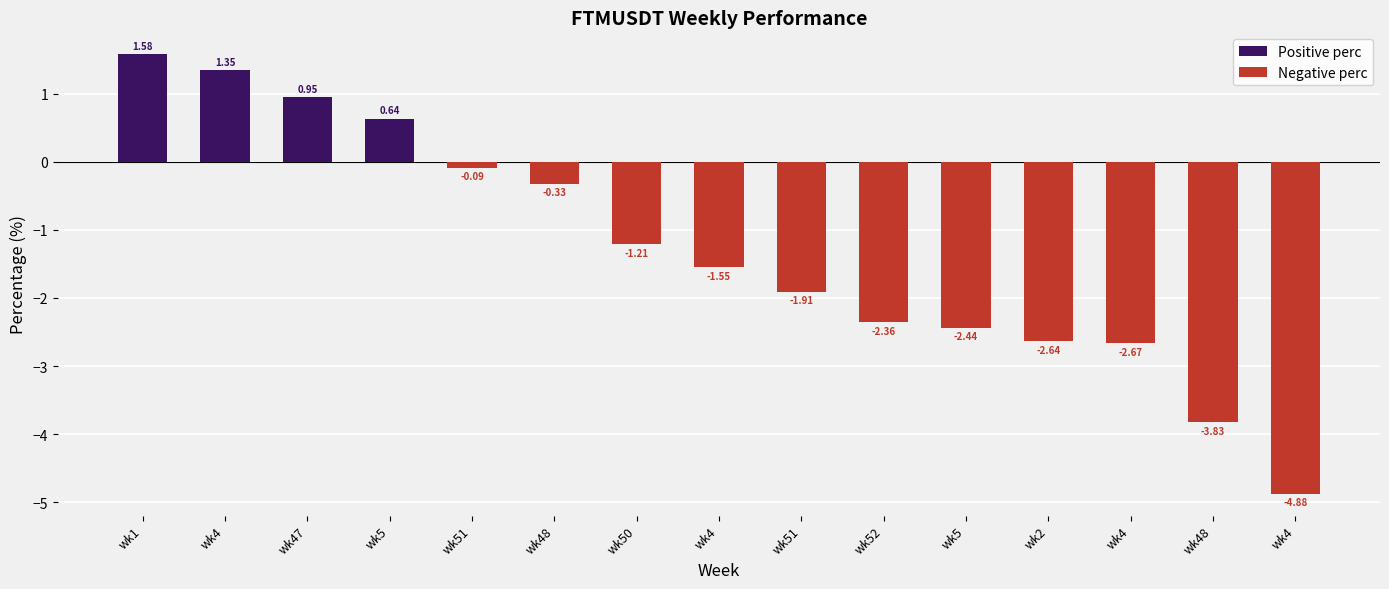

The value of Positive perc at wk50 is 0.0. True or false?

True